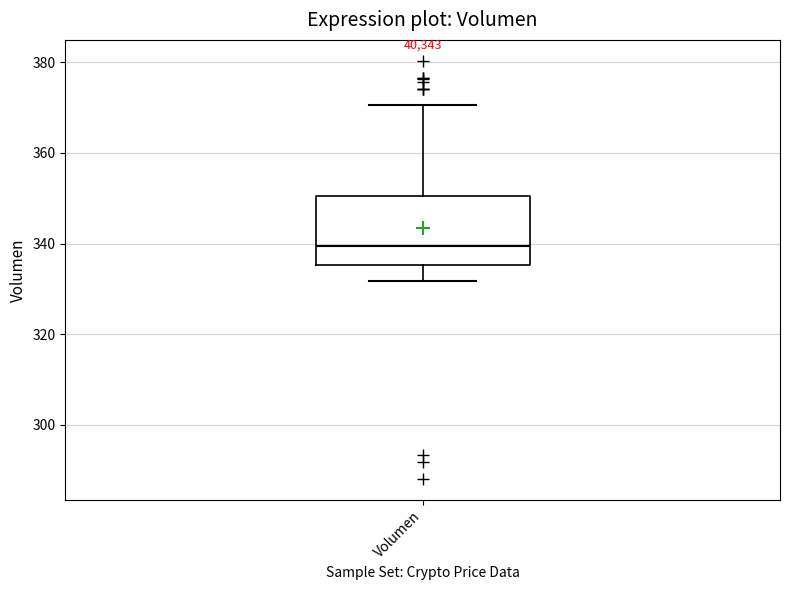

Read this box plot against the y-axis: the position of the median line, the range covered by the box, and the ends of both whiskers. The values are not printed on the chart, so give them approximately, as read against the axis.

median 340, box 336 to 350, whiskers 332 to 370